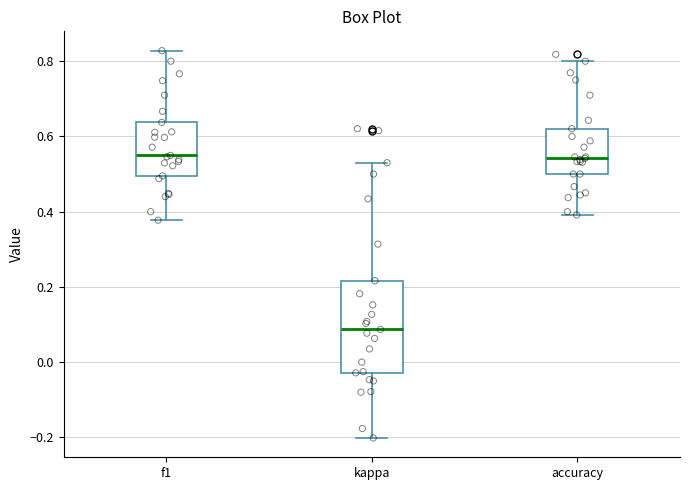

Reading left to right, read every box against the y-axis: the position of its median line, the range the box covers, and the ends of its whiskers. The values are not printed on the chart, so give them approximately, as read against the axis.

f1: median 0.54, box 0.50 to 0.64, whiskers 0.38 to 0.82
kappa: median 0.08, box -0.02 to 0.22, whiskers -0.20 to 0.54
accuracy: median 0.54, box 0.50 to 0.62, whiskers 0.40 to 0.80